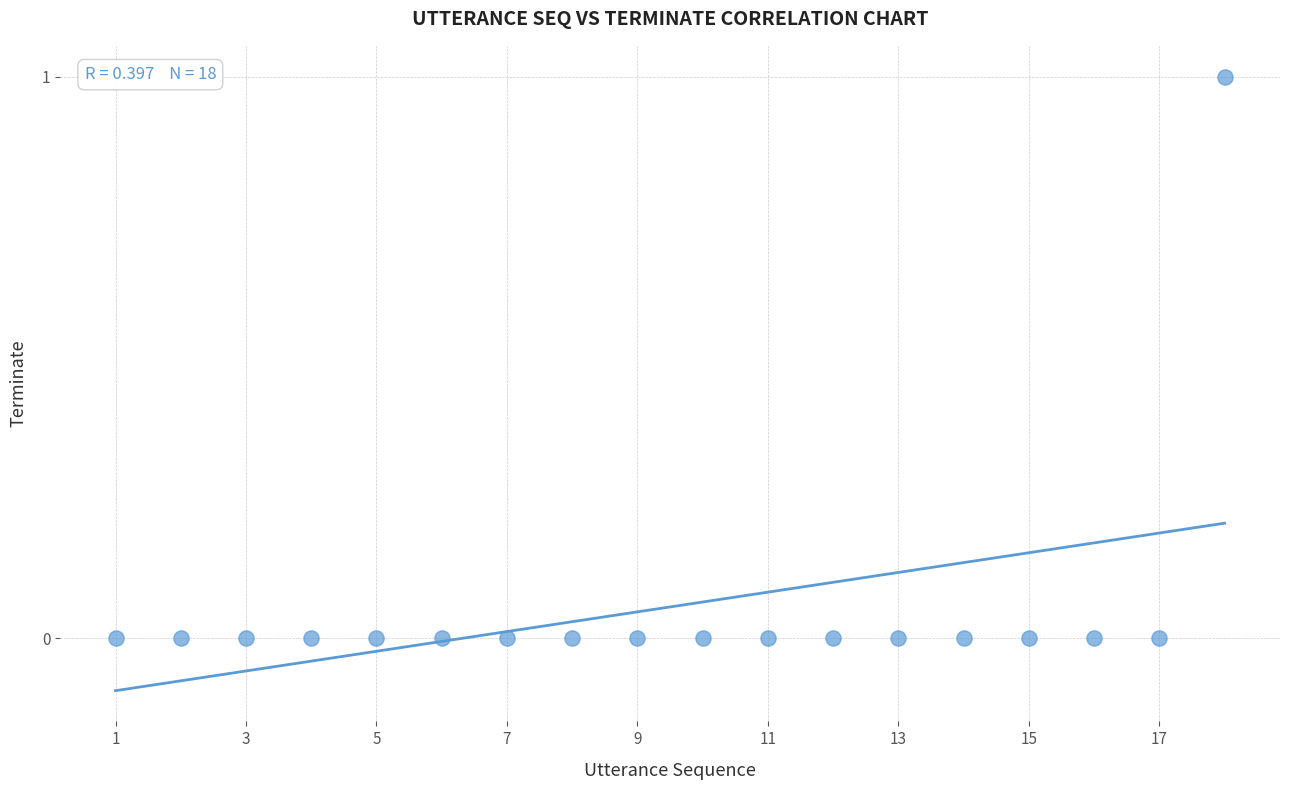

What is the range of X values (max minus min)?

17